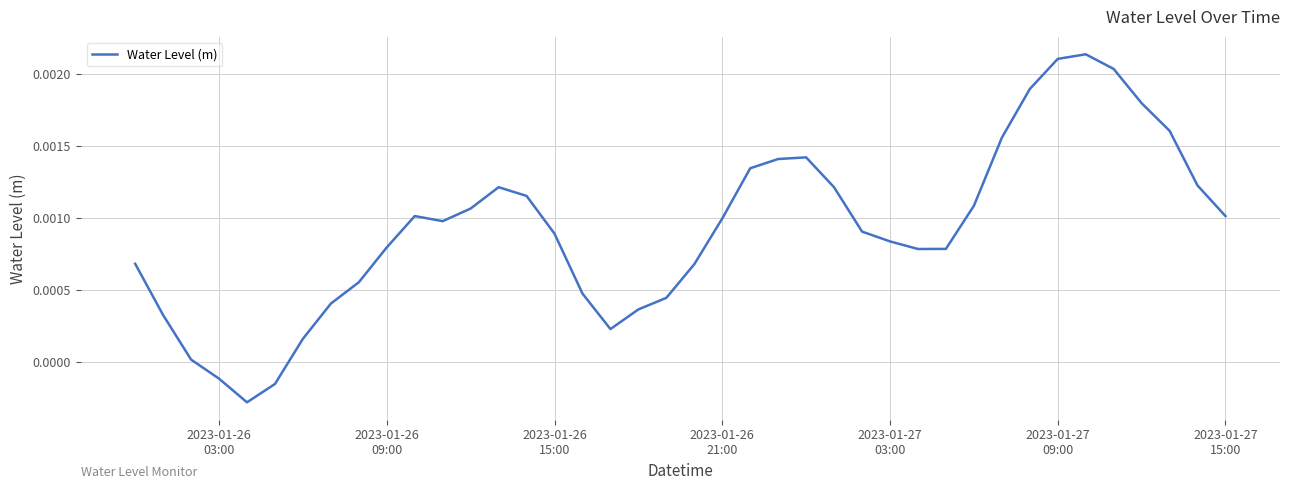

Does the chart display data point markers on the line(s)?

No